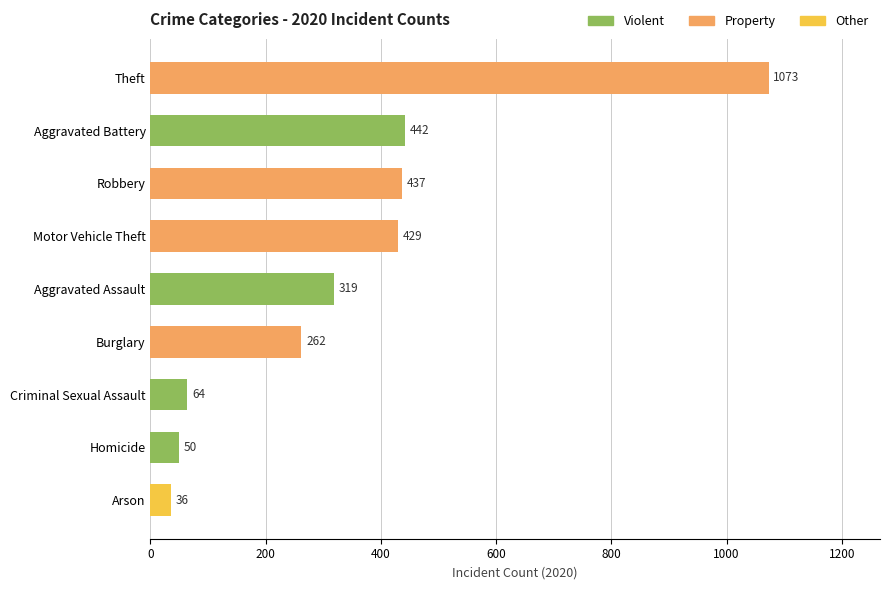

Reading top to bottom, list all the values displayed in this chart.

Theft=1073	Aggravated Battery=442	Robbery=437	Motor Vehicle Theft=429	Aggravated Assault=319	Burglary=262	Criminal Sexual Assault=64	Homicide=50	Arson=36